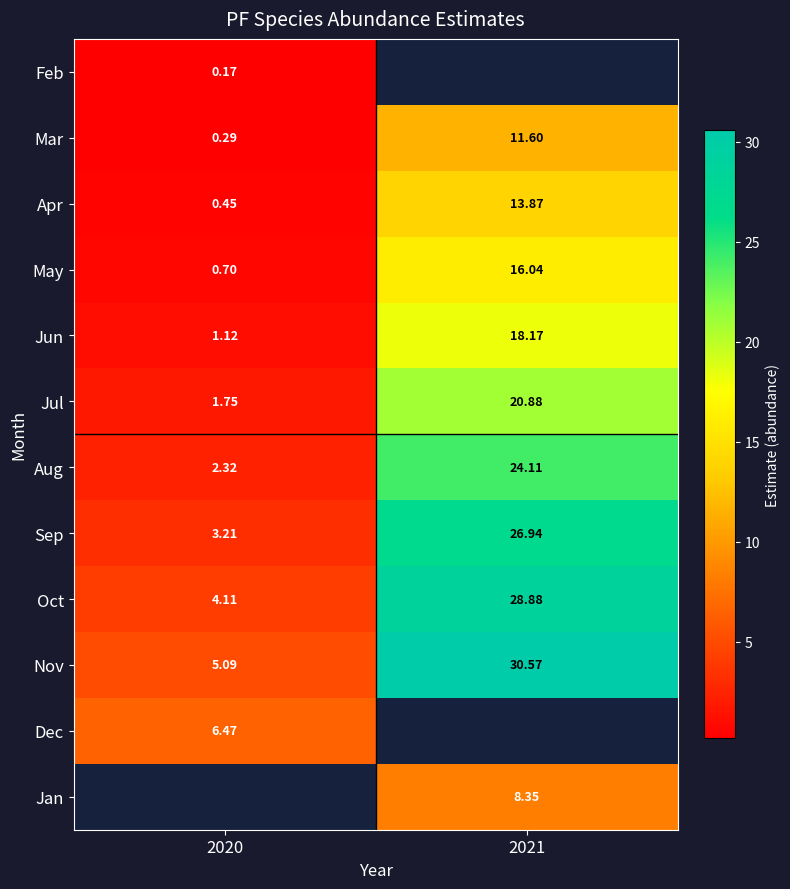

Is it true that Dec equals 8.6 at 2020?

False